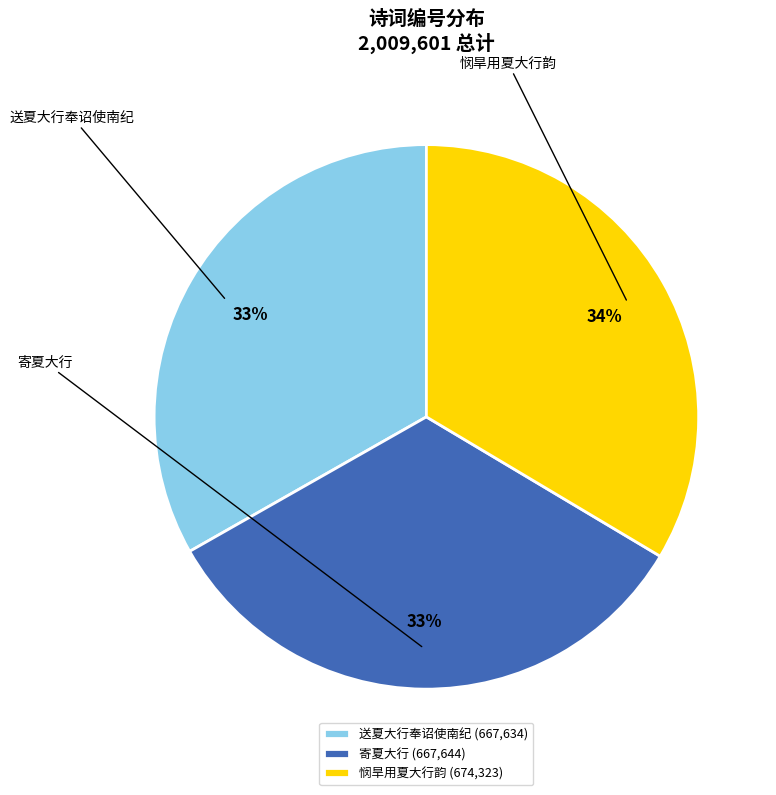

What is the total percentage of 寄夏大行 and 悯旱用夏大行韵?

66.8%